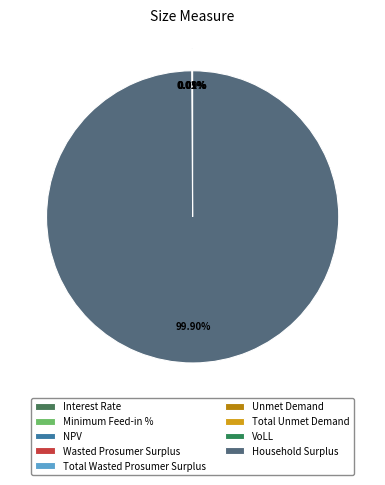

Which slice is the largest?

Household Surplus